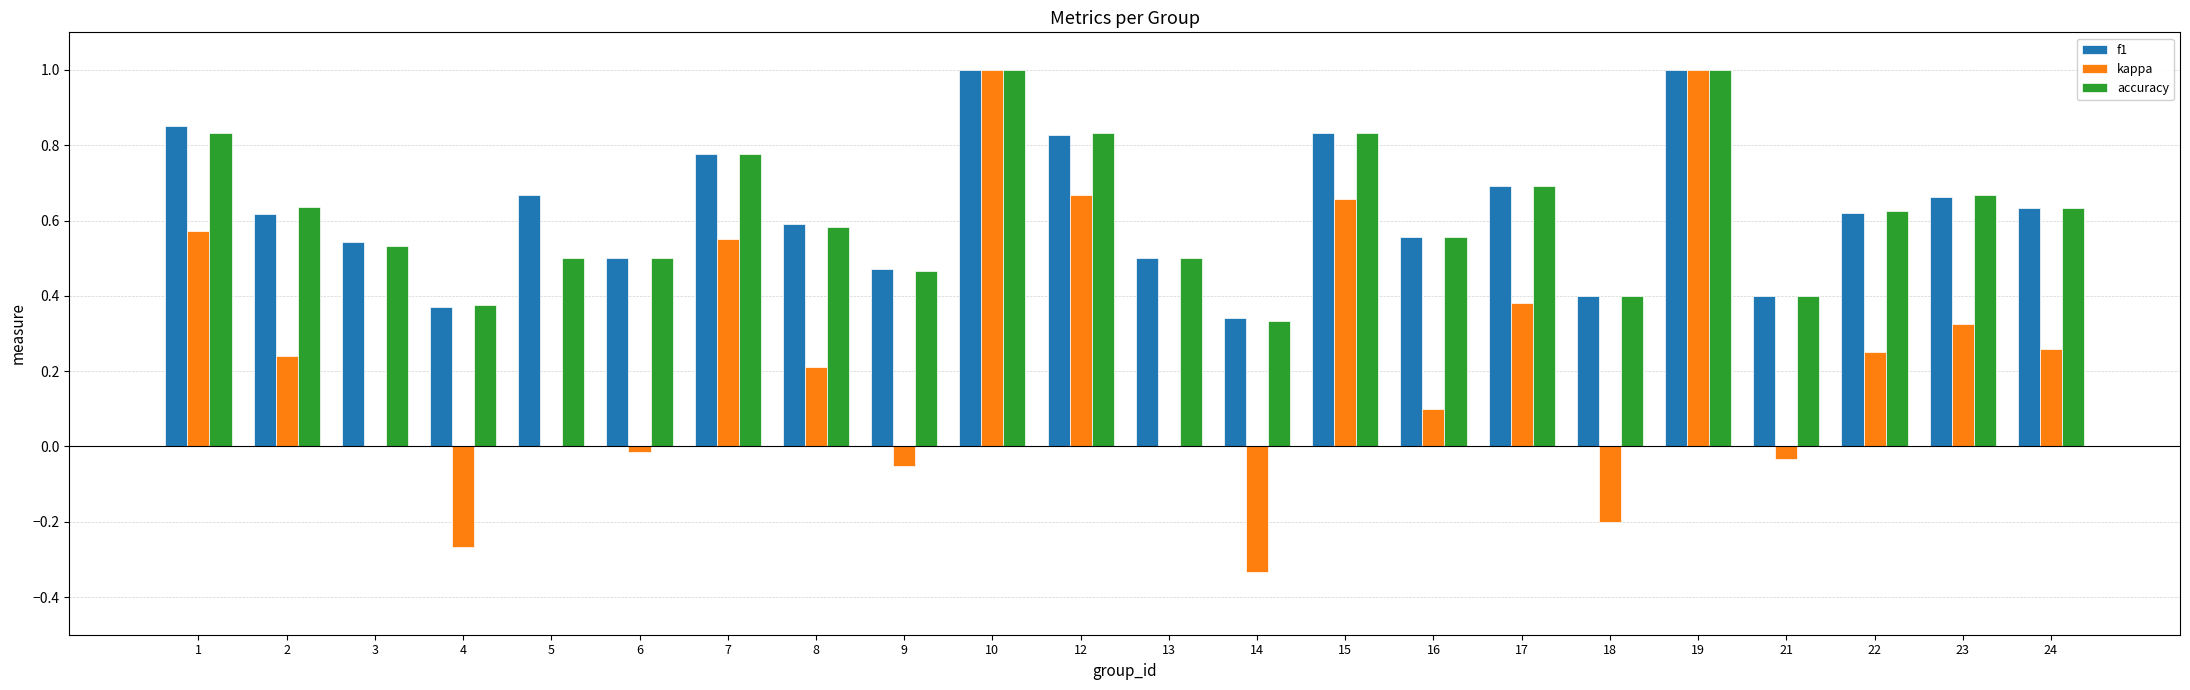

Is the value of kappa at 17 greater than the value of accuracy at 23?

No